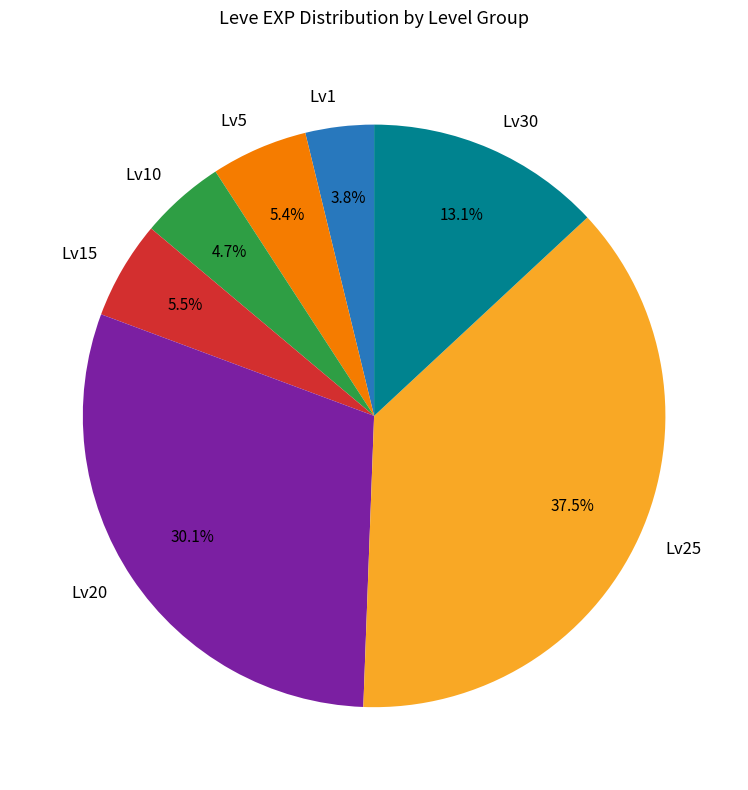

How many segments does this pie chart have?

7